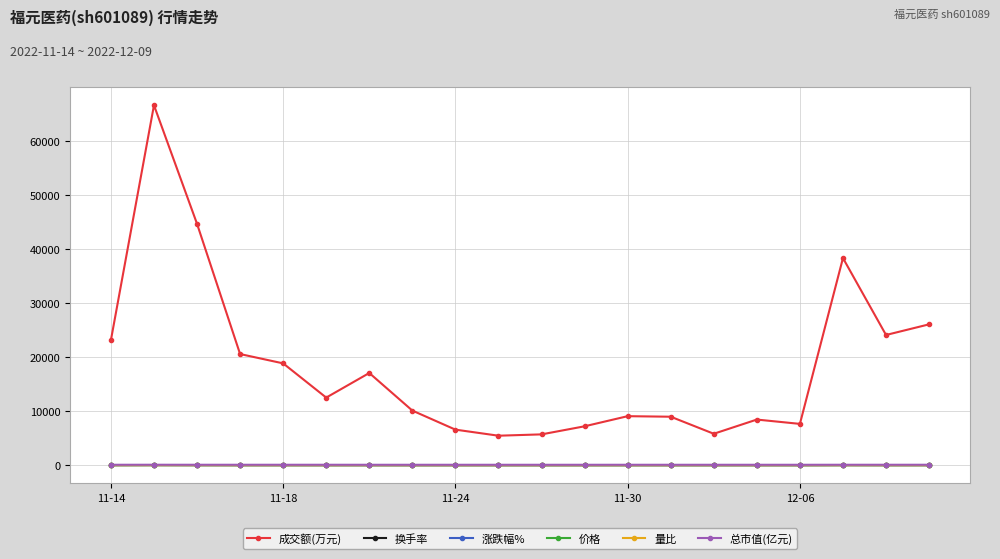

What is the greatest value displayed?

66567.0